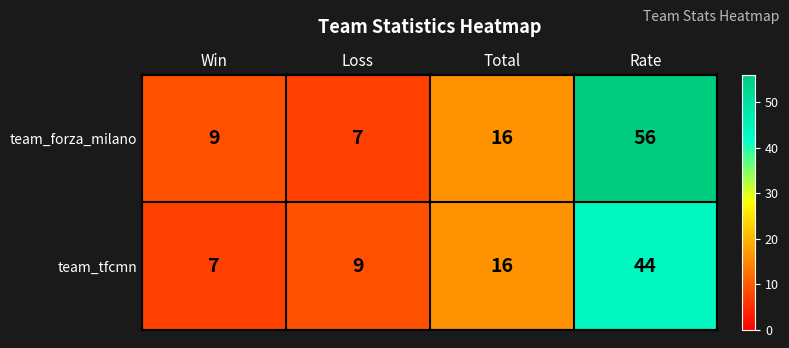

Is it true that team_tfcmn equals 7 at Win?

True